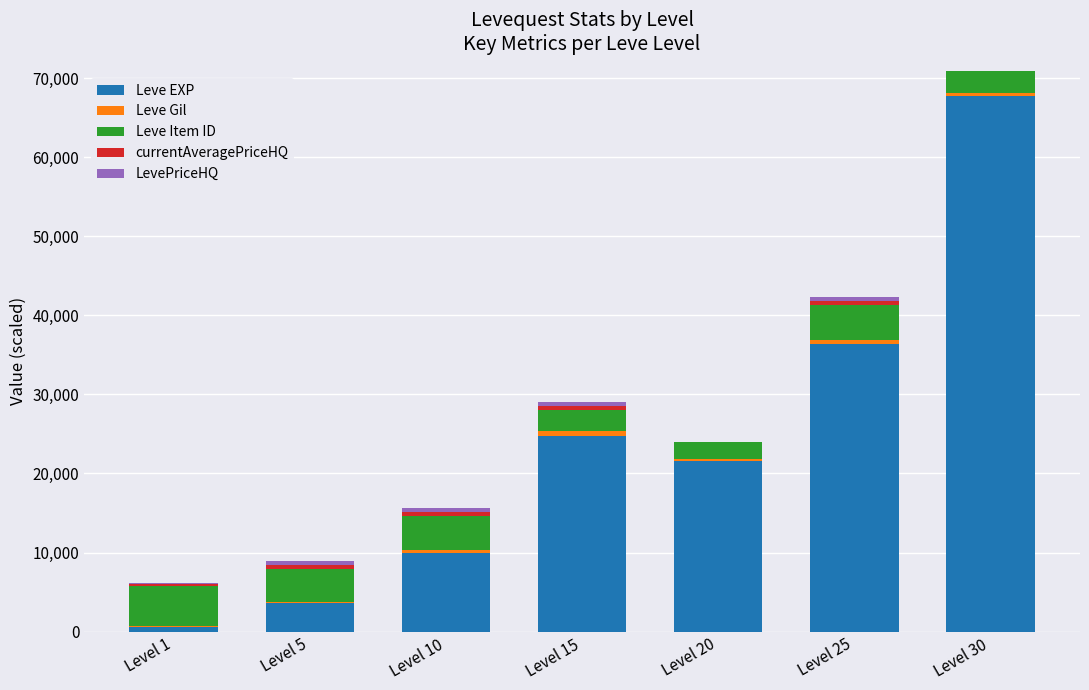

The Leve Gil series shows 3.3 at Level 25. True or false?

False